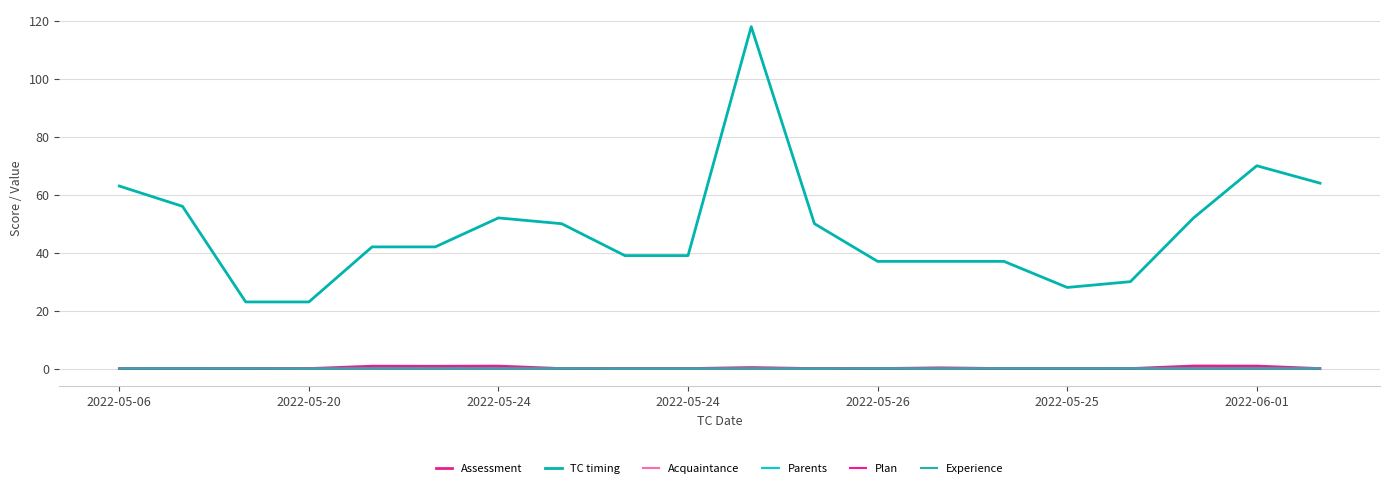

How many interior local valleys does the Experience series have?

2